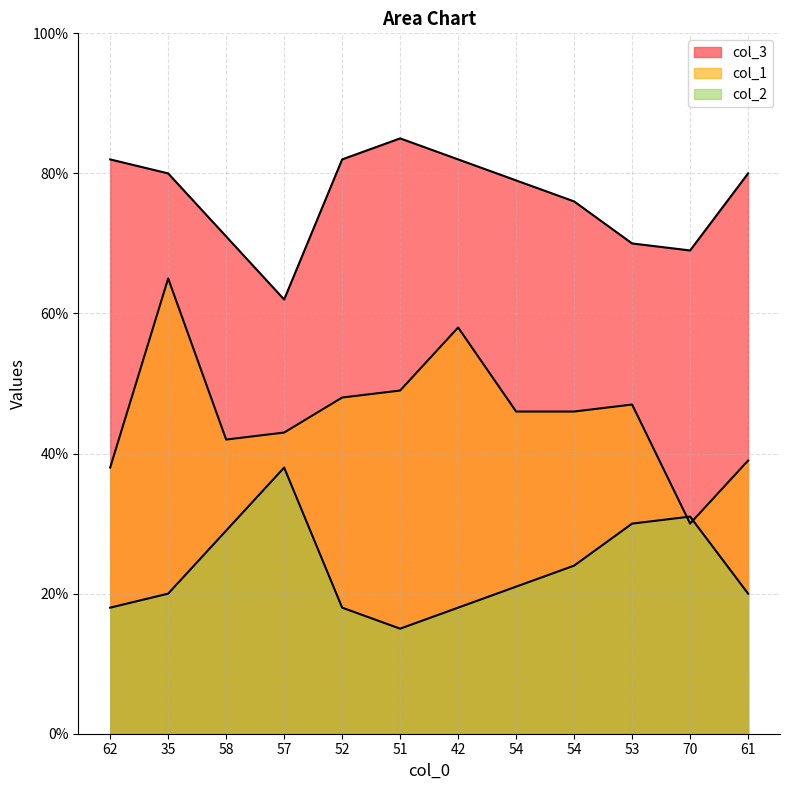

How many lines are shown in the chart?

3